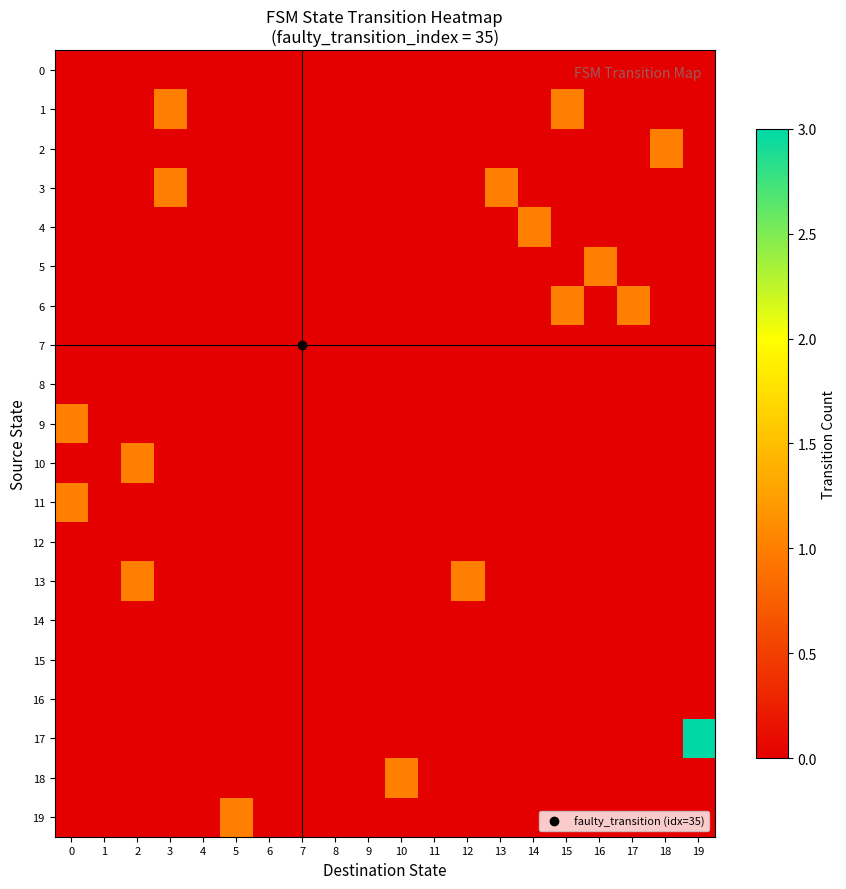

At how many categories does at least one series exceed 0?

13